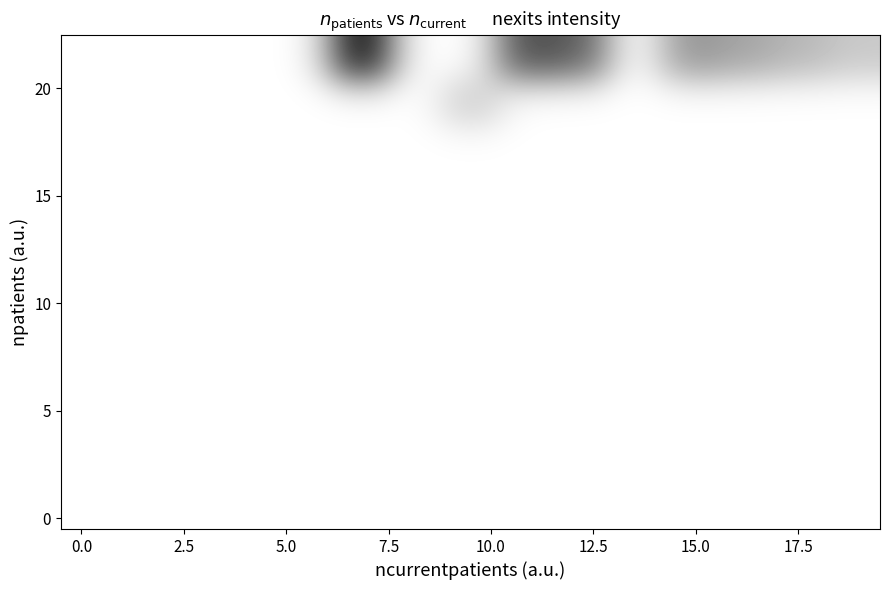

Count the number of categories in the chart.

15